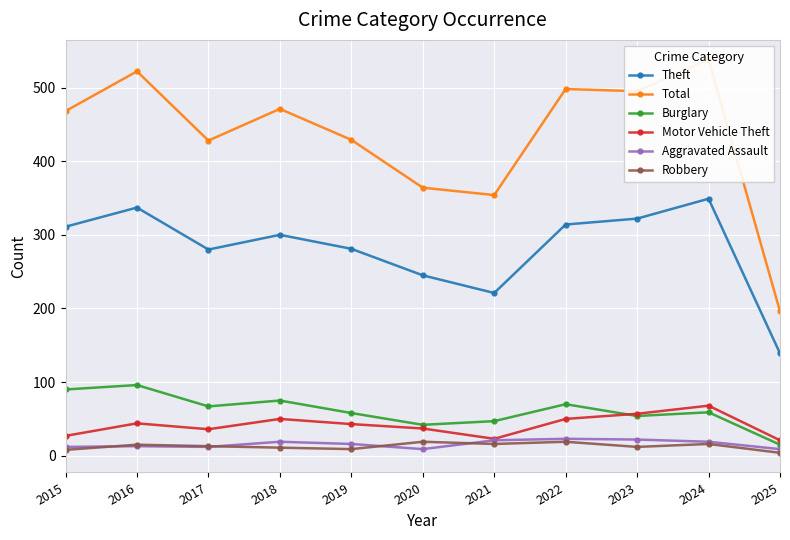

Reading left to right, what are all the values shown in this chart?

Theft: 2015=311	2016=337	2017=280	2018=300	2019=281	2020=245	2021=221	2022=314	2023=322	2024=349	2025=139
Total: 2015=468	2016=522	2017=428	2018=471	2019=429	2020=364	2021=354	2022=498	2023=495	2024=538	2025=196
Burglary: 2015=90	2016=96	2017=67	2018=75	2019=58	2020=42	2021=47	2022=70	2023=54	2024=59	2025=15
Motor Vehicle Theft: 2015=27	2016=44	2017=36	2018=50	2019=43	2020=37	2021=23	2022=50	2023=57	2024=68	2025=21
Aggravated Assault: 2015=12	2016=13	2017=12	2018=19	2019=16	2020=9	2021=21	2022=23	2023=22	2024=19	2025=9
Robbery: 2015=8	2016=15	2017=13	2018=11	2019=9	2020=19	2021=16	2022=19	2023=12	2024=16	2025=4